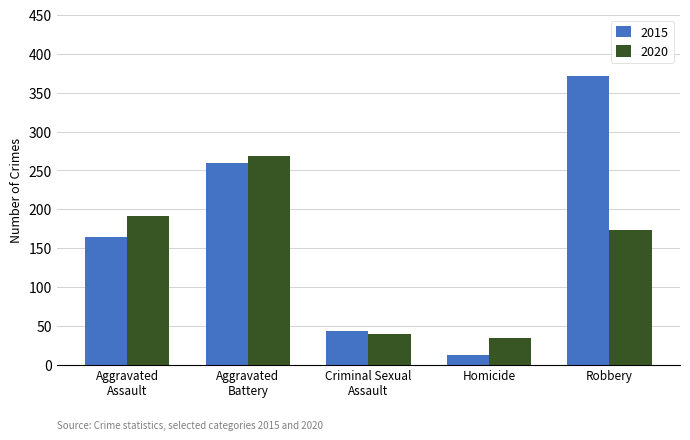

Reading left to right, what are all the values shown in this chart?

2015: 164	259	43	13	372
2020: 192	268	40	34	174